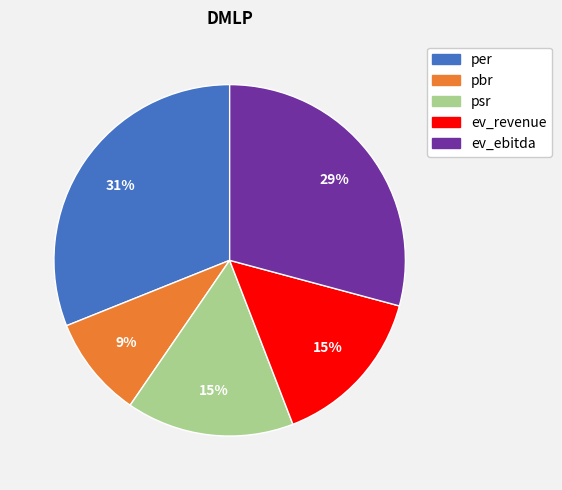

Count the number of slices in the pie.

5